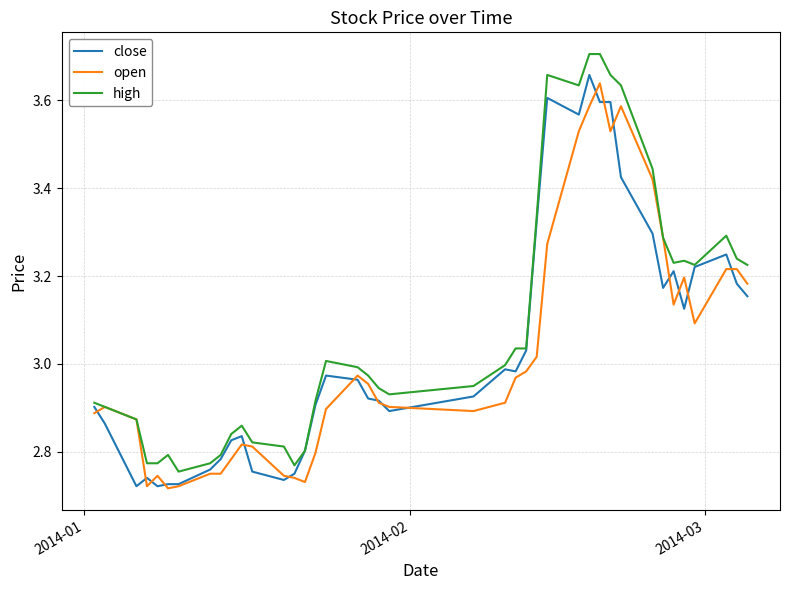

Which series has the largest total across all categories?

high